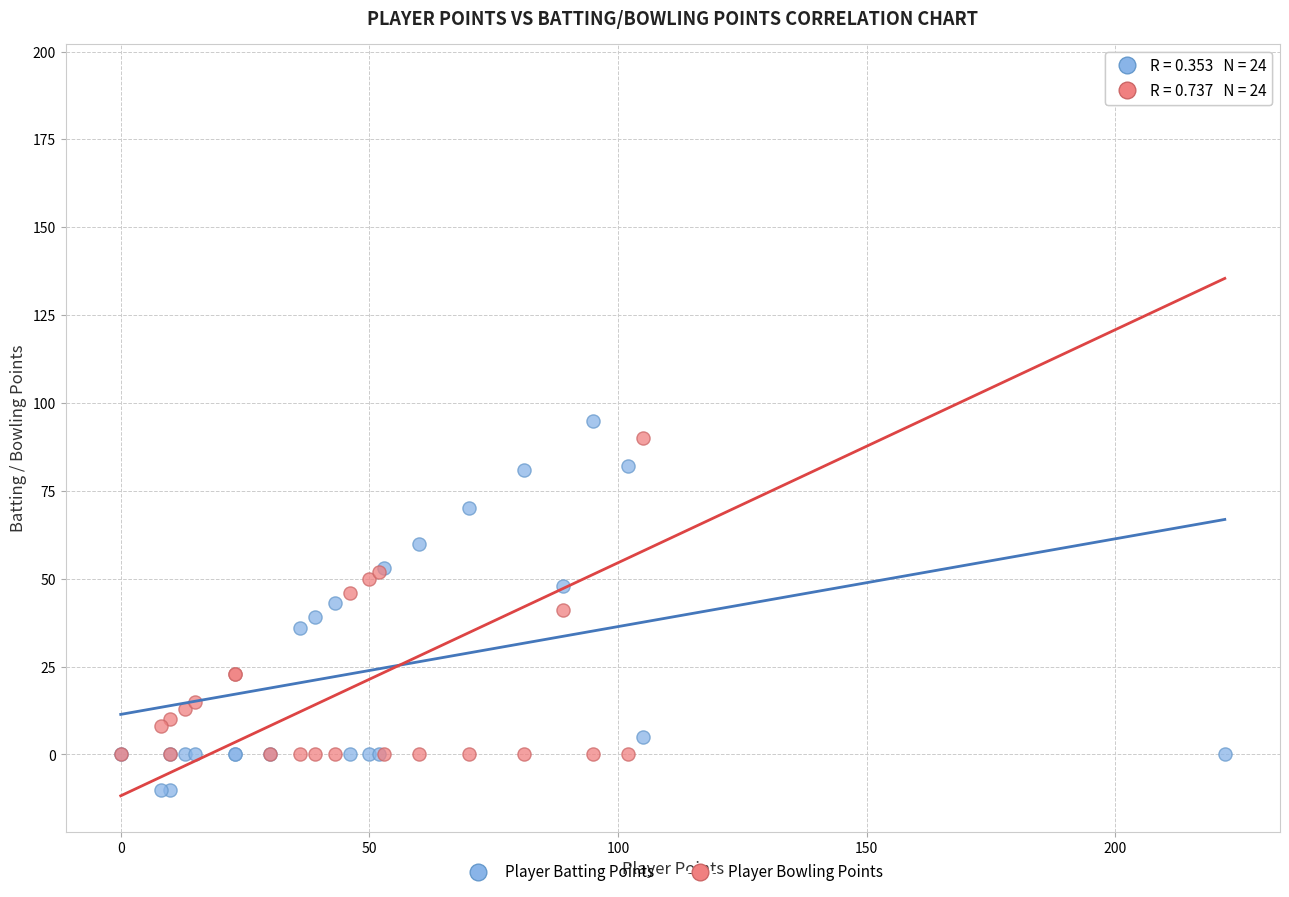

What are all the series names shown in the legend?

Player Batting Points, Player Bowling Points